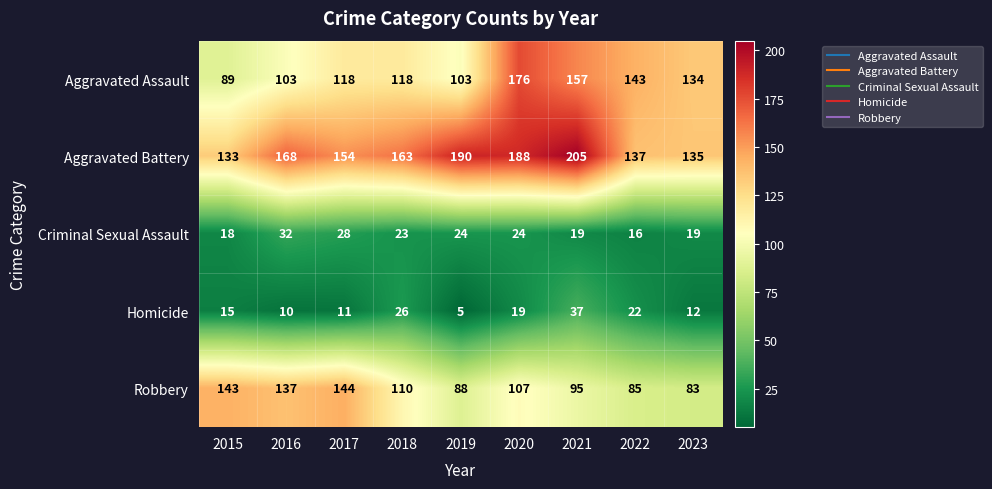

At how many categories does at least one series exceed 167?

4